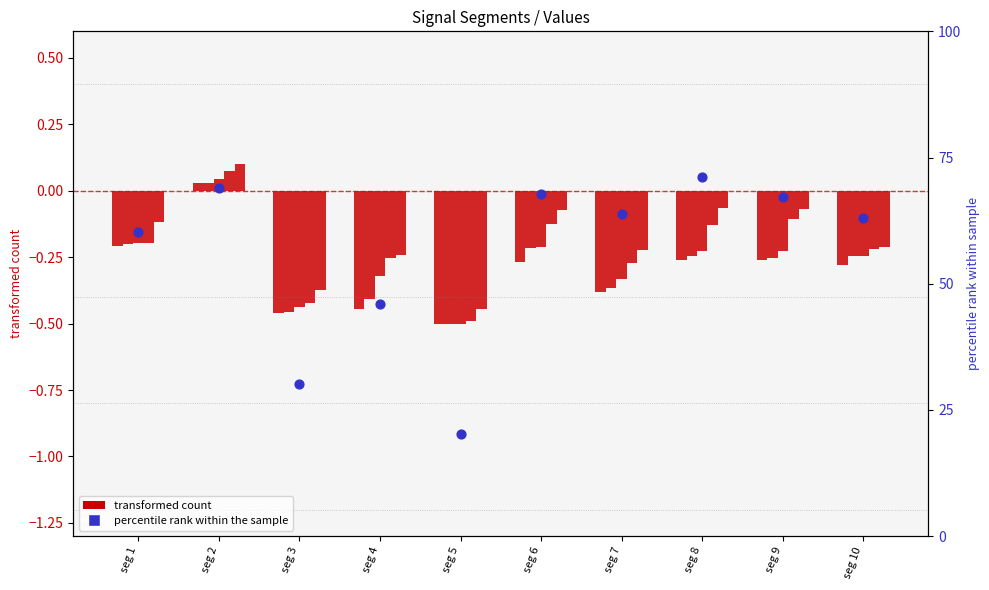

Which series has the largest total across all categories?

Signal_Value_51 (percentile)